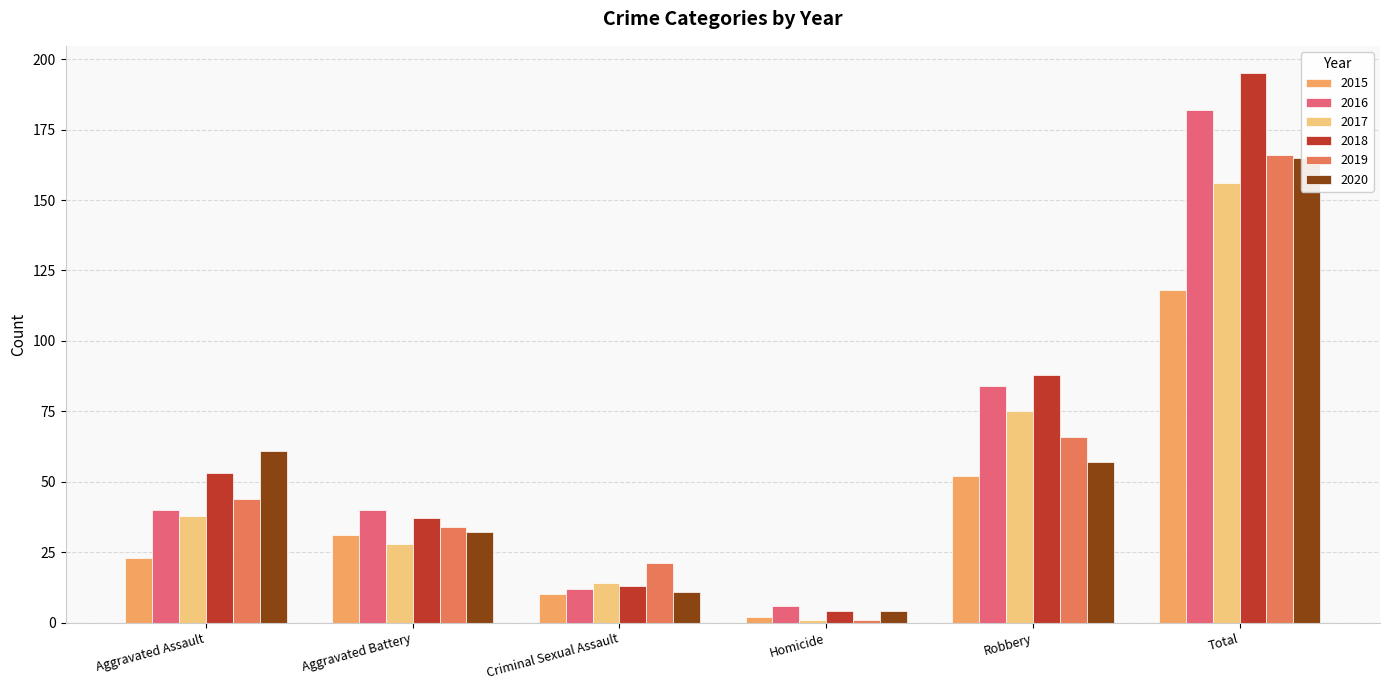

The value of 2015 at Homicide is 2. True or false?

True